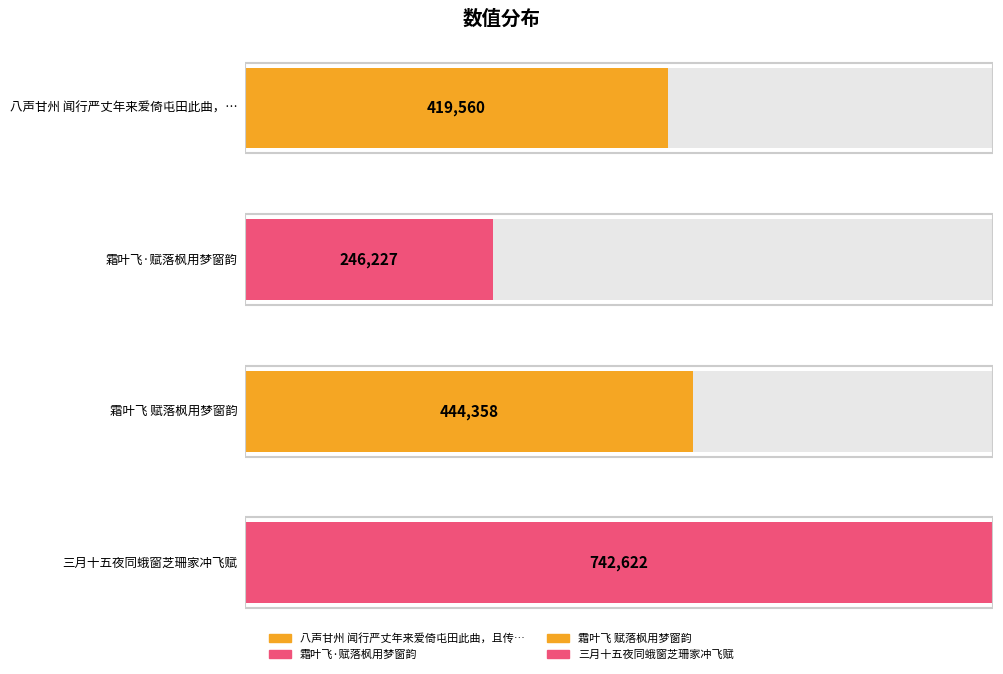

What is the change in value from 霜叶飞·赋落枫用梦窗韵 to 霜叶飞 赋落枫用梦窗韵?

+198131